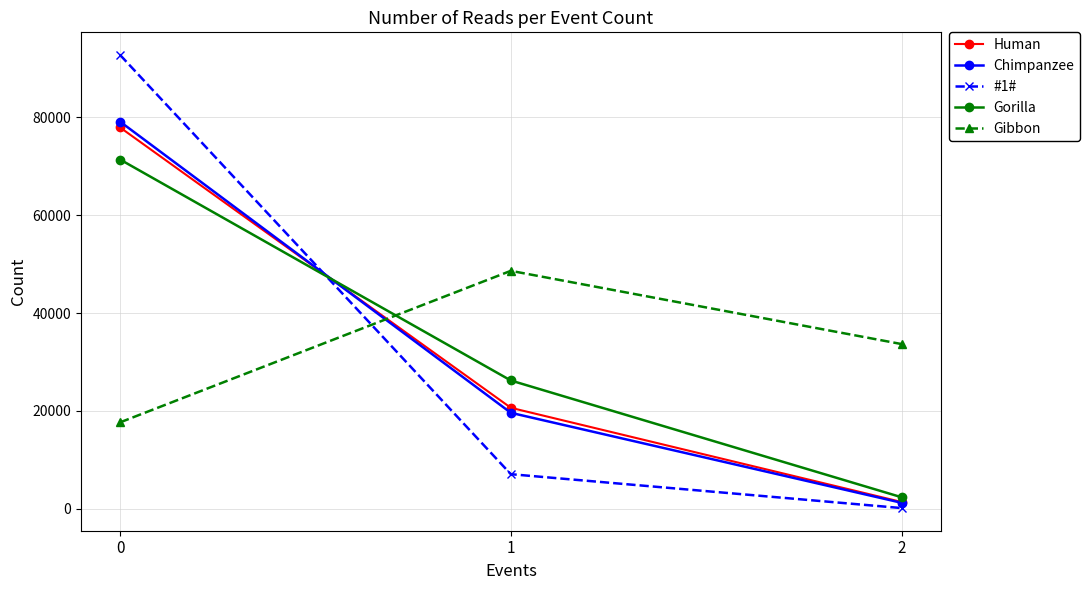

Reading right to left, extract all data points from this chart.

Human: 2=1408	1=20657	0=77935
Chimpanzee: 2=1244	1=19632	0=79124
#1#: 2=164	1=7088	0=92748
Gorilla: 2=2379	1=26234	0=71387
Gibbon: 2=33679	1=48641	0=17680